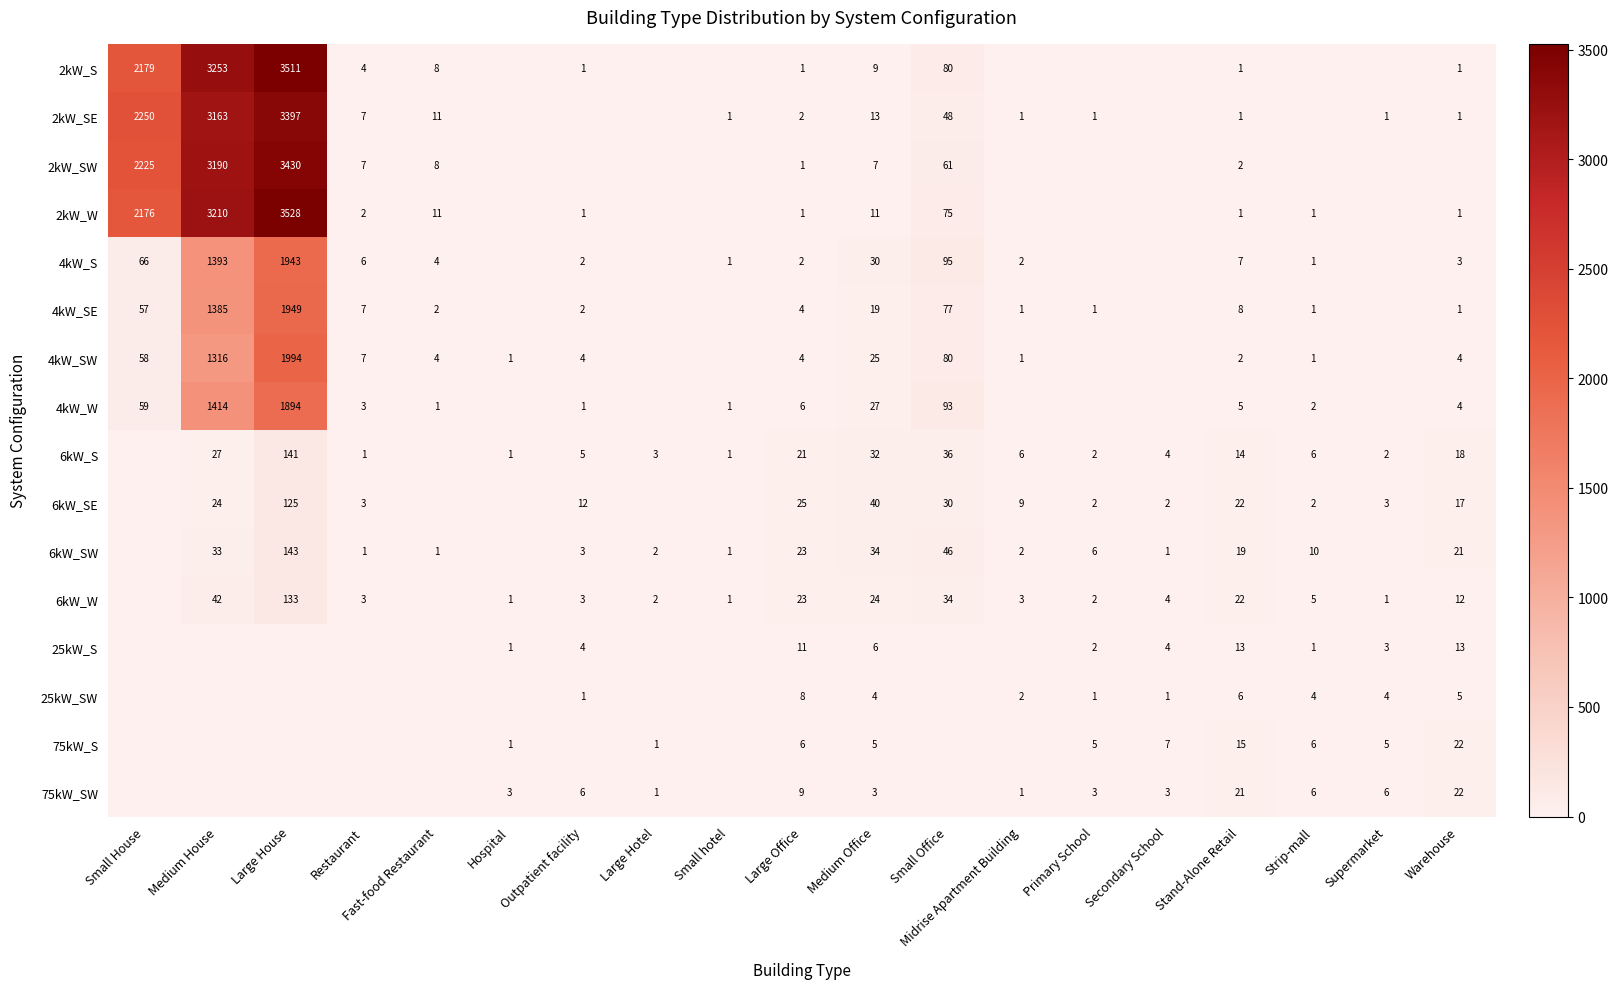

The 2kW_SW series shows 2225 at Small House. True or false?

True